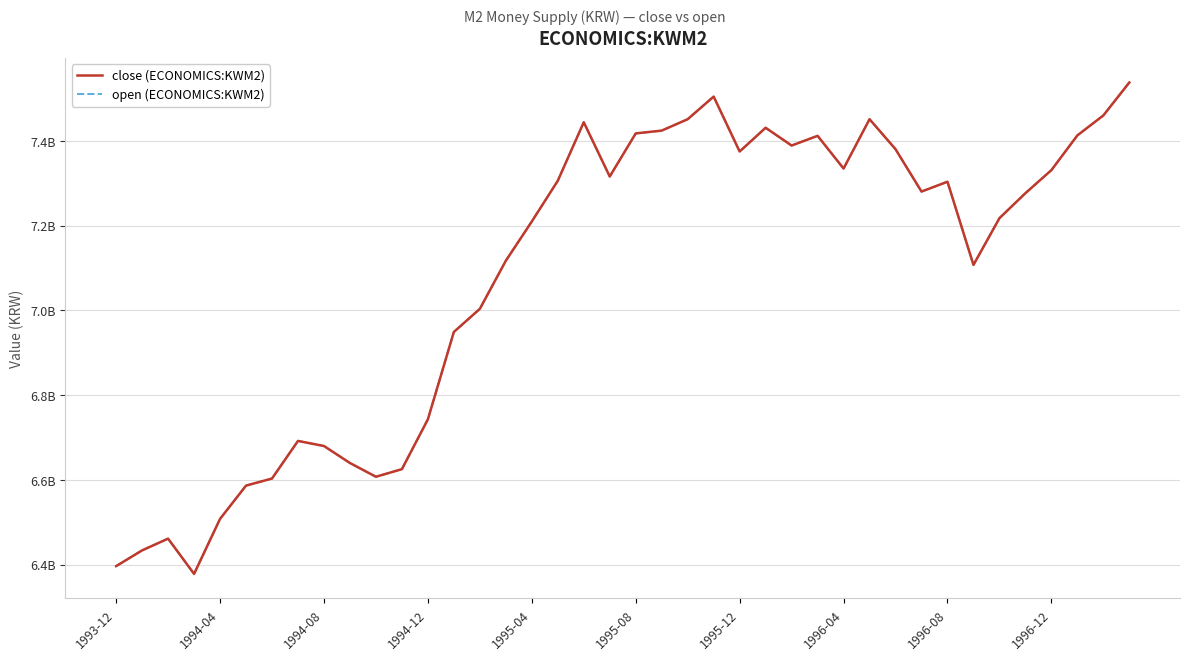

Is this an area chart (filled region under the line)?

No